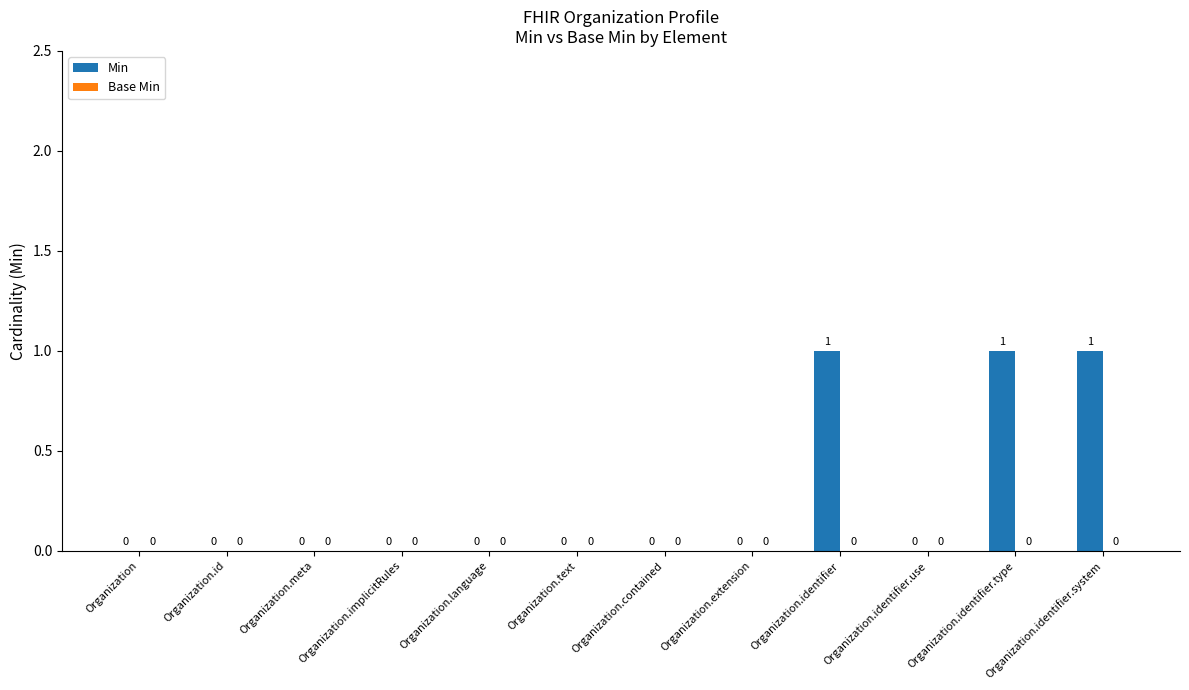

True or false: the data shows 1 at Organization.identifier.system.

True